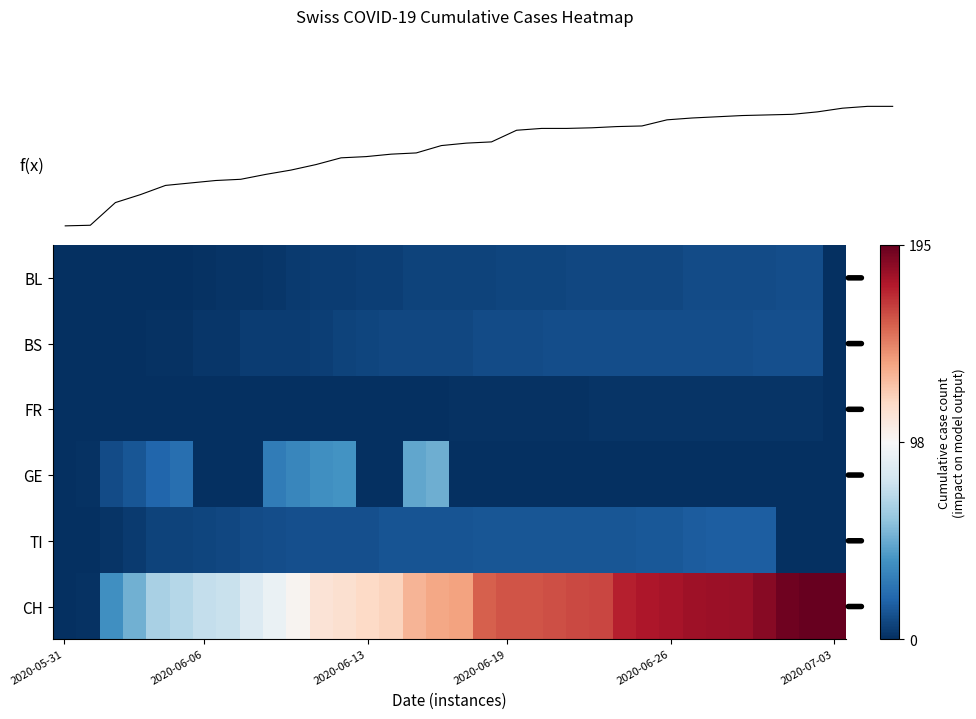

Between 30 and 14, which is larger?

30